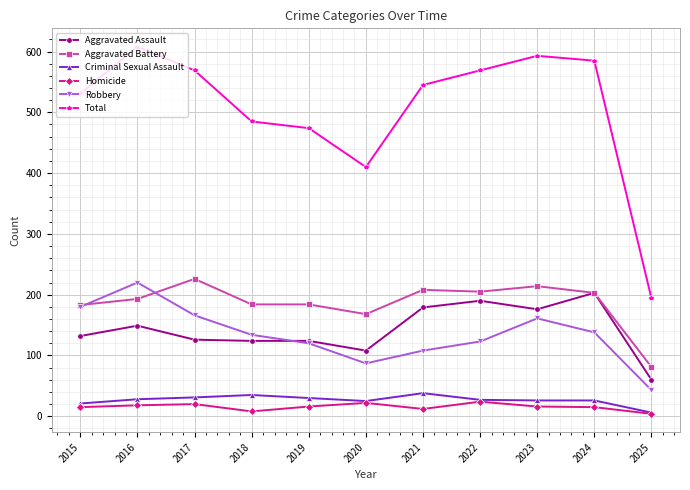

True or false: Total and Criminal Sexual Assault cross at least once.

False